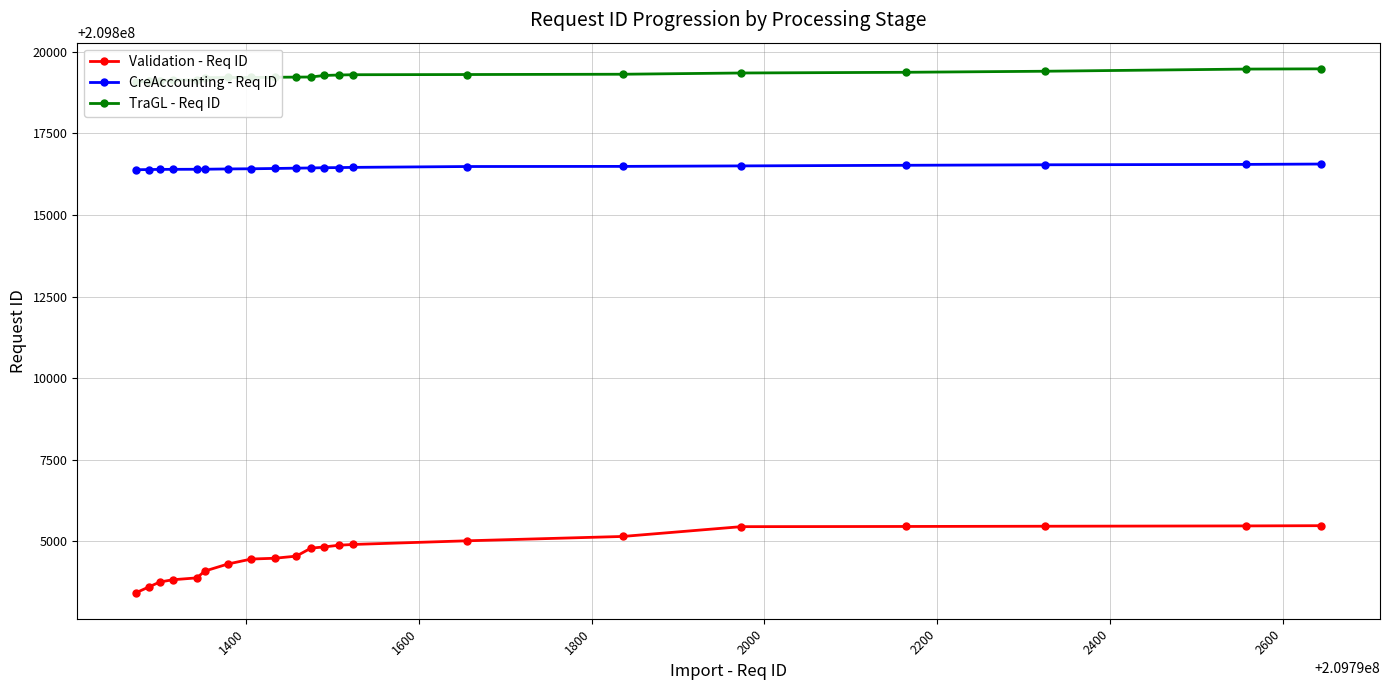

True or false: CreAccounting - Req ID has more than 2 interior local peaks.

False